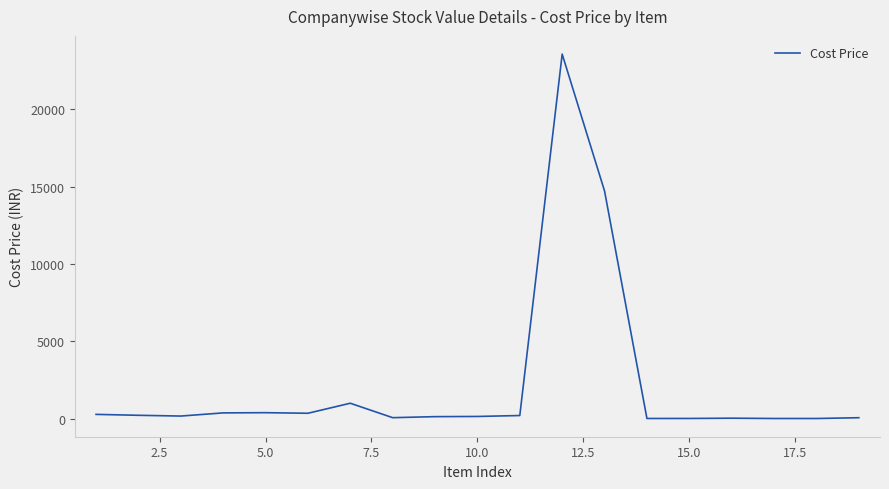

What is the maximum value shown in the chart?

23559.3